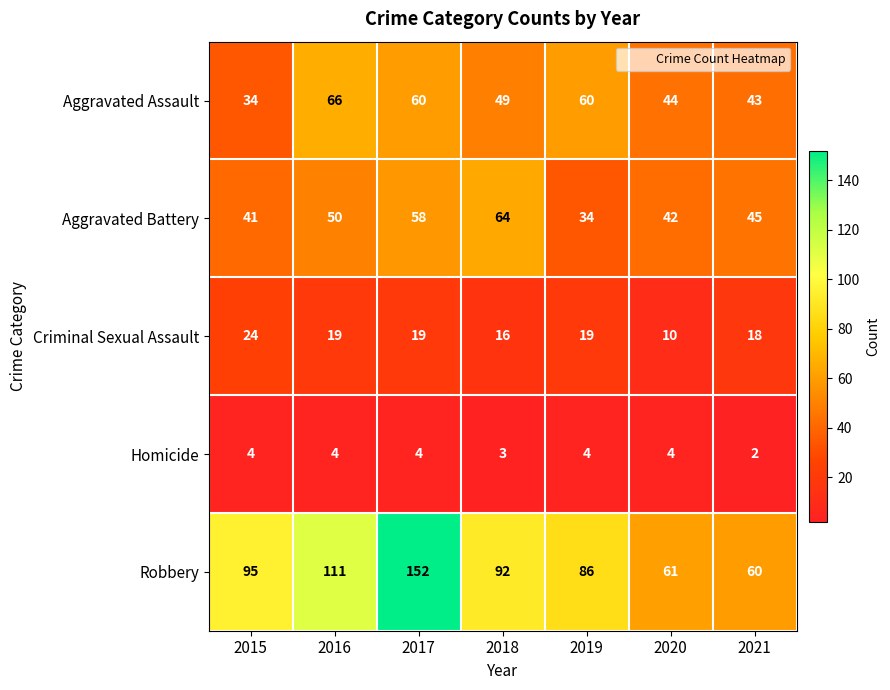

The Aggravated Battery series shows 18 at 2018. True or false?

False